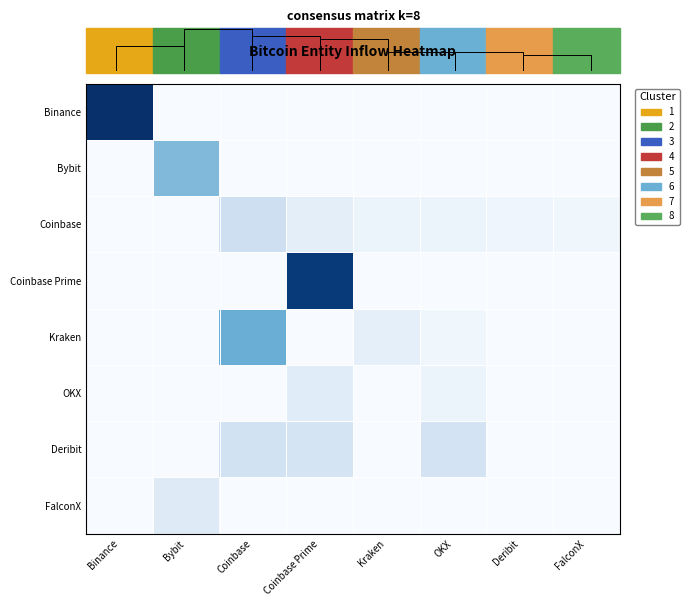

True or false: OKX has a value of 0.1 at Bybit.

False